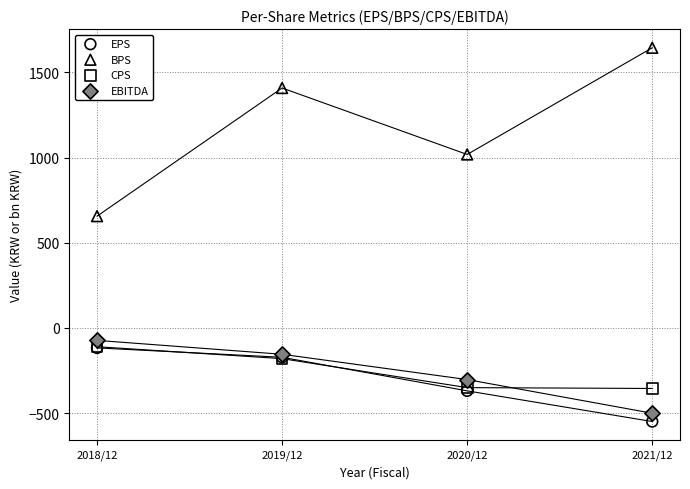

Across all series, what Y value is closest to 547?

656.0